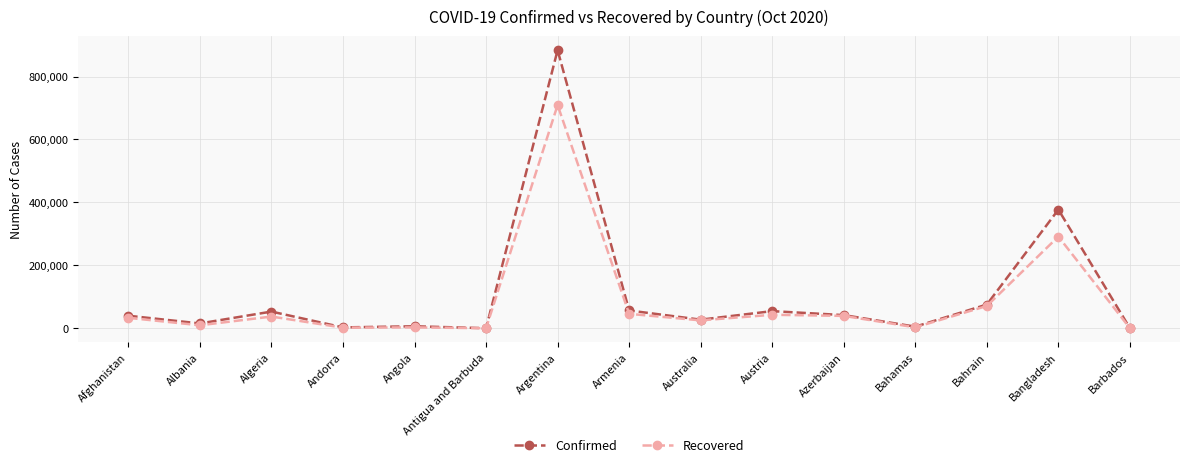

What is the label of the 14th point from the left?

Bangladesh